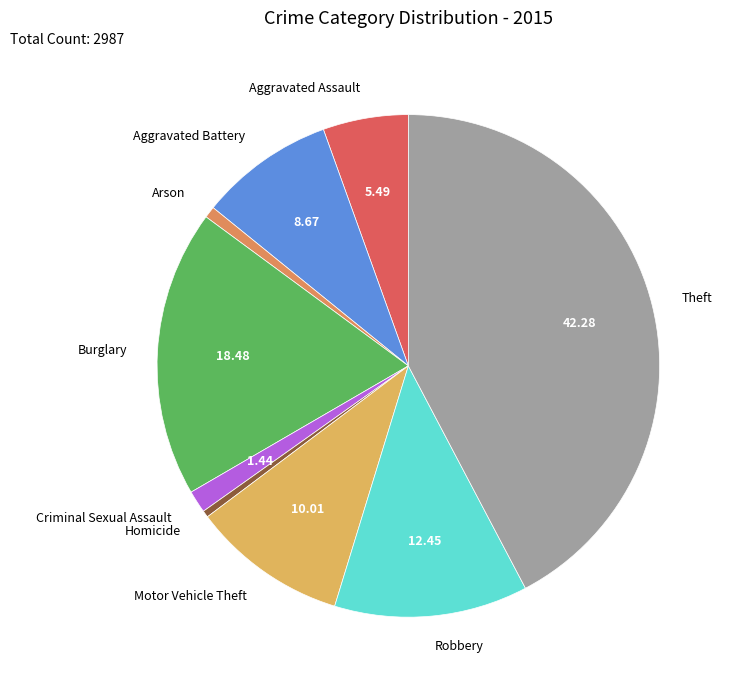

Is the sum of Robbery and Aggravated Assault greater than half?

No